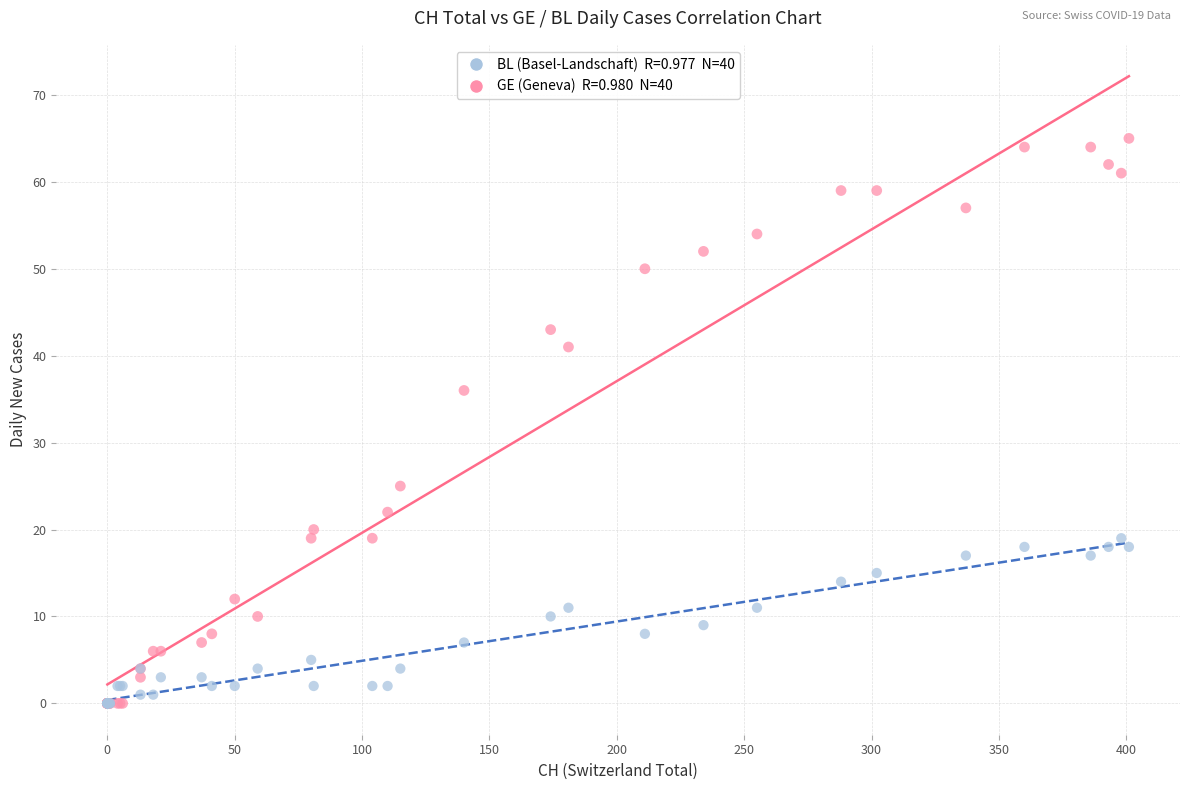

Across all series, what Y value is closest to 32?

36